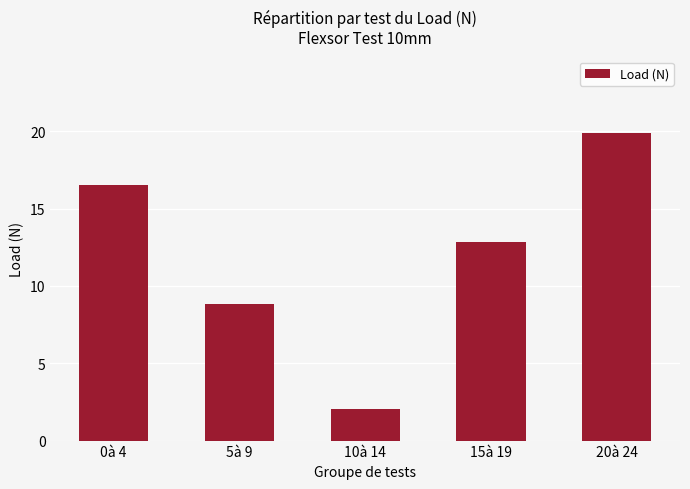

Read the value at 0à 4.

16.5